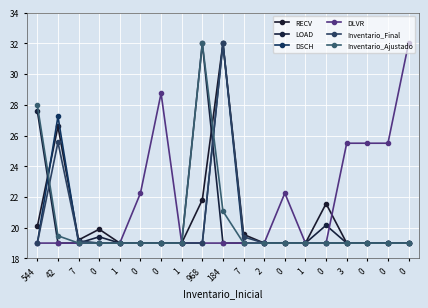

How many lines are shown in the chart?

6